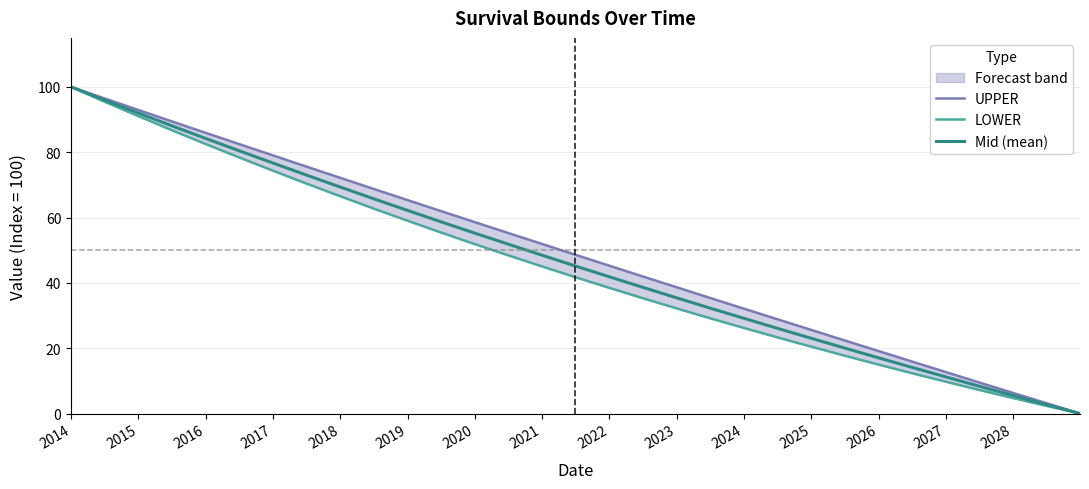

What is the highest value of the Mid (mean) series?

100.0